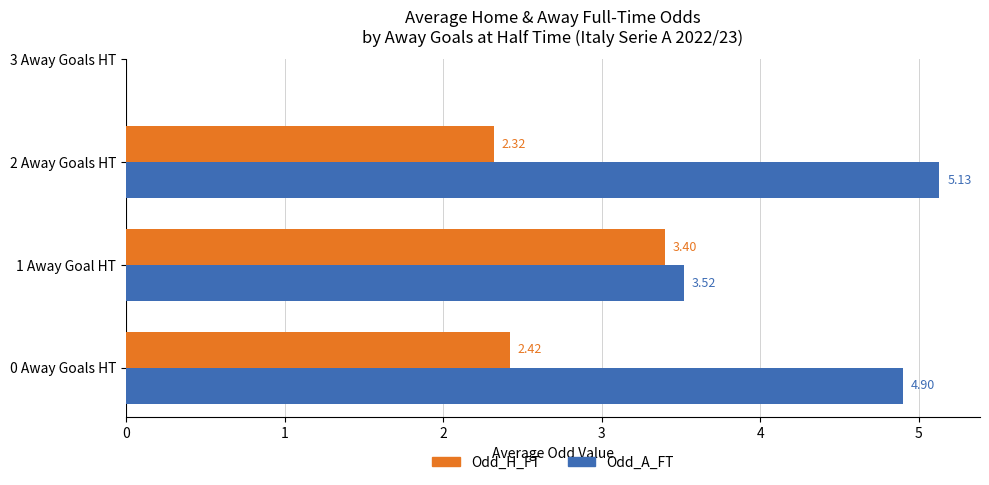

What is the sum of the Odd_A_FT values at 0 Away Goals HT and 2 Away Goals HT?

10.0